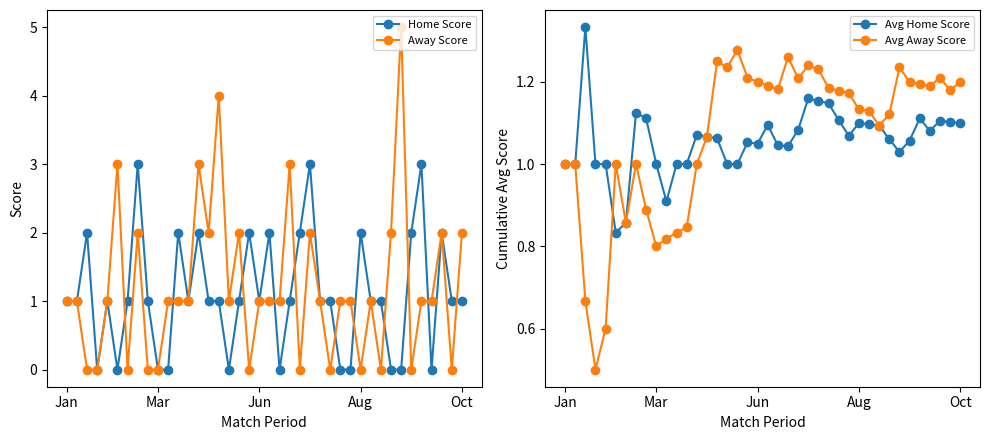

The Avg Away Score series shows 0.5 at 12. True or false?

False